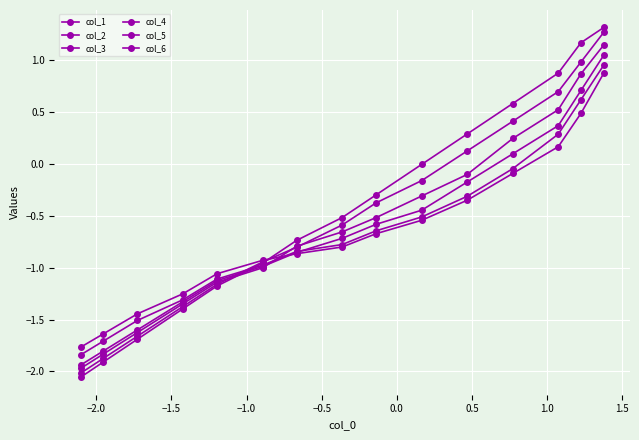

How many lines are shown in the chart?

6